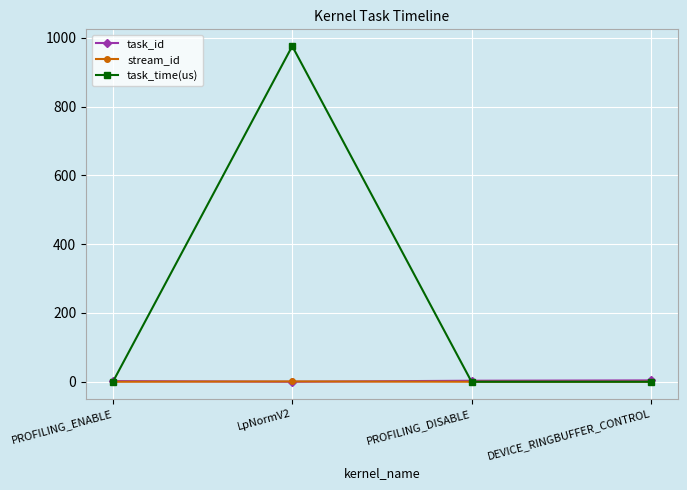

What is the total value across all series at PROFILING_ENABLE?

2.0